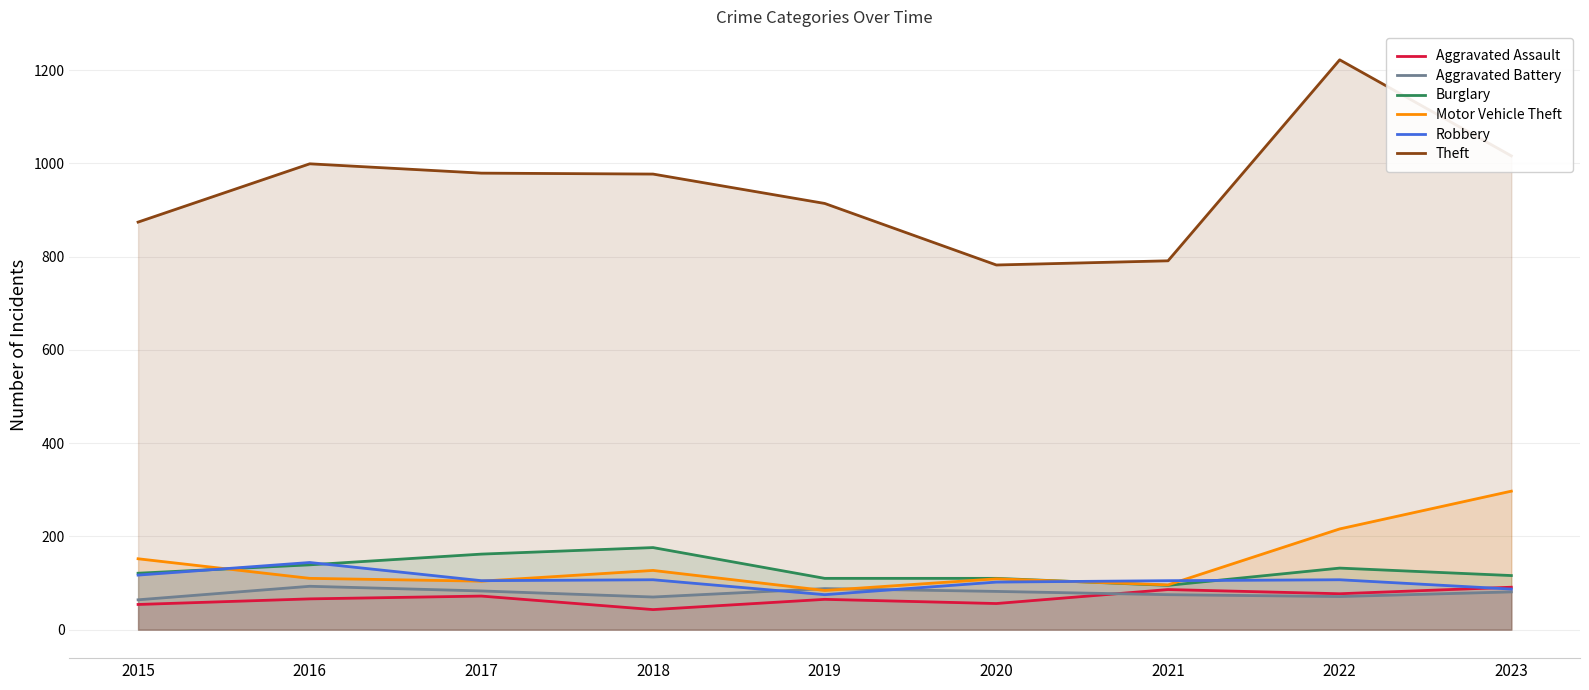

Which has a higher value, 2018 or 2019?

2019